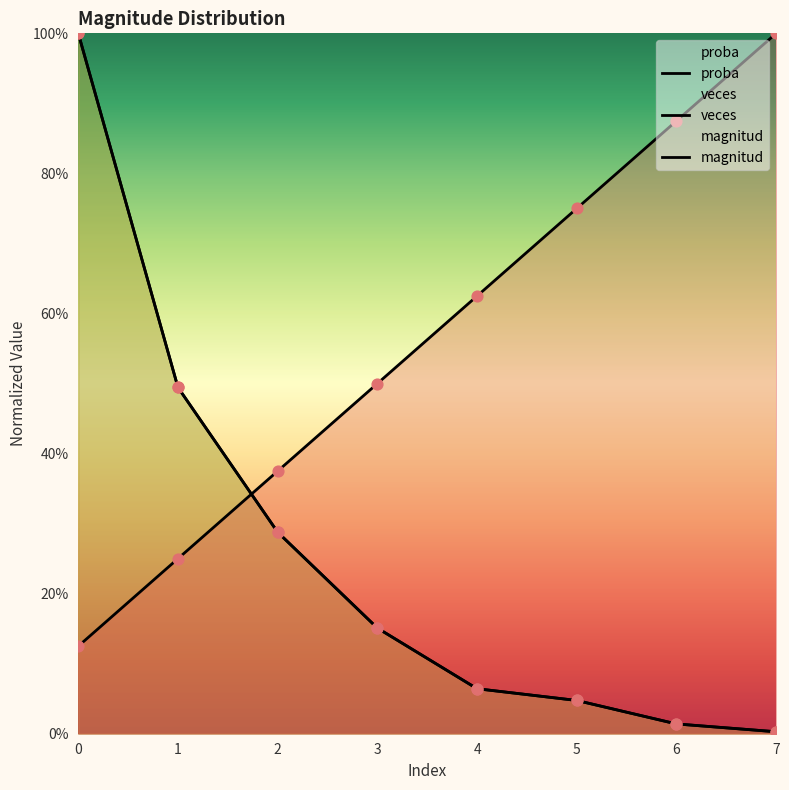

Which series has the largest total across all categories?

magnitud